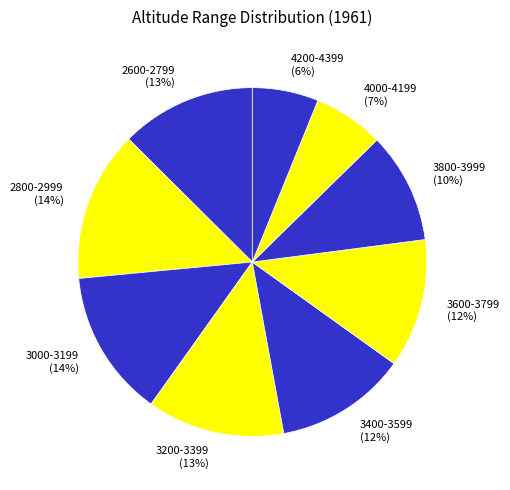

Is there a majority slice in this chart?

No